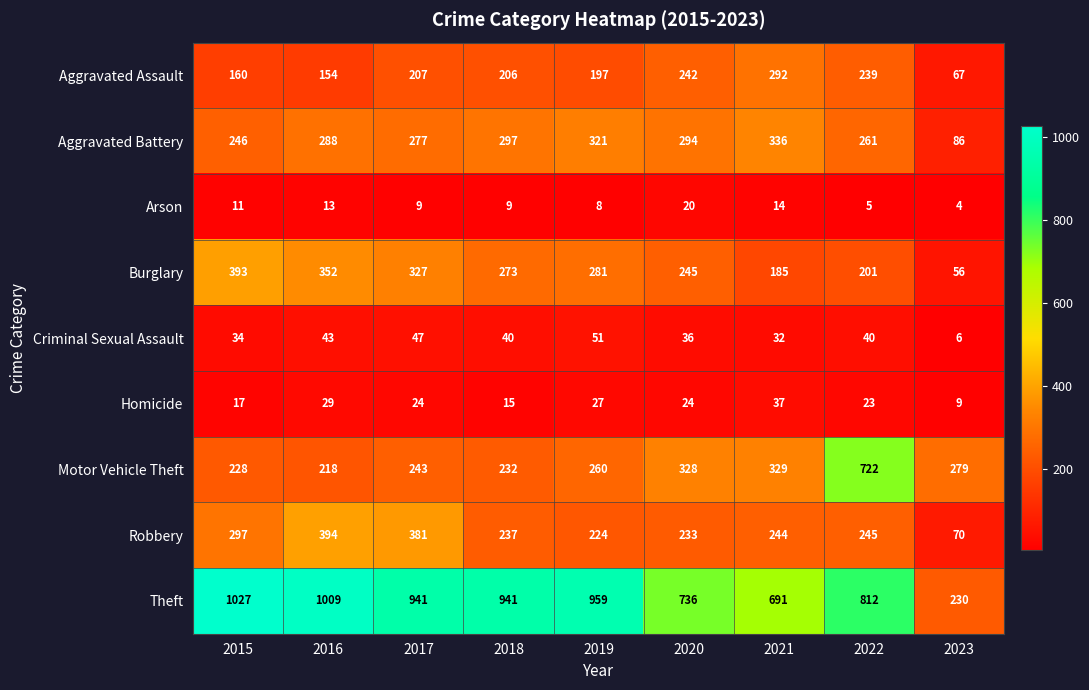

How many data points does each series have?

9